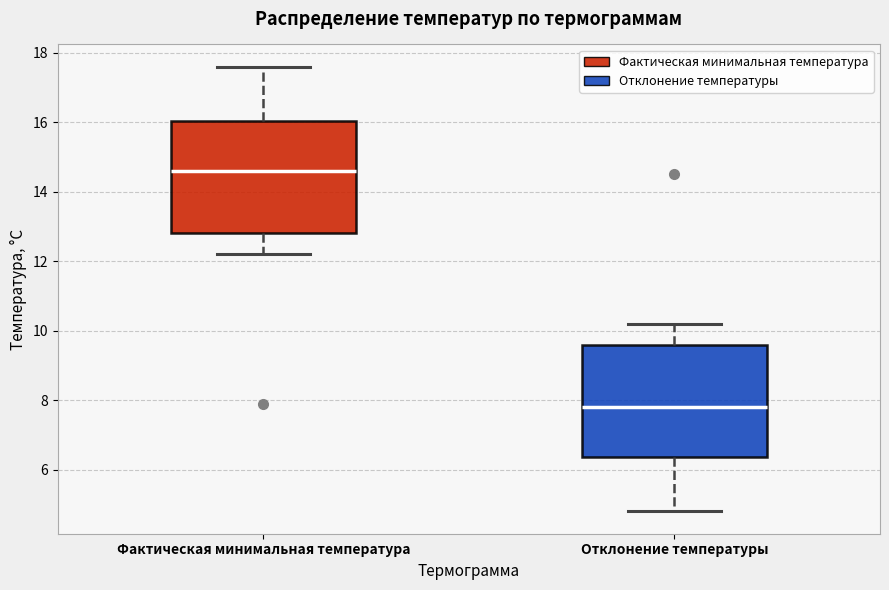

Reading left to right, transcribe this box plot: for each box, give where its median line is, the range the box spans, and where its two whiskers end, as read against the y-axis. The values are not printed on the chart, so give them approximately, as read against the axis.

Фактическая минимальная температура: median 14.6, box 12.8 to 16.0, whiskers 12.2 to 17.6
Отклонение температуры: median 7.8, box 6.4 to 9.6, whiskers 4.8 to 10.2